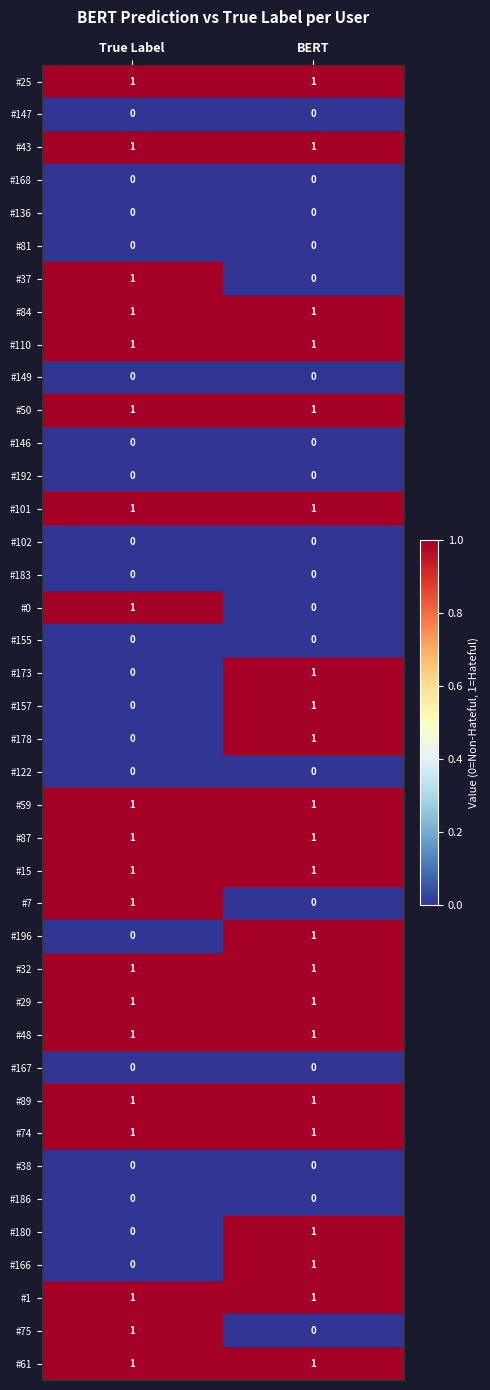

True or false: #32 has a value of 1 at BERT.

True